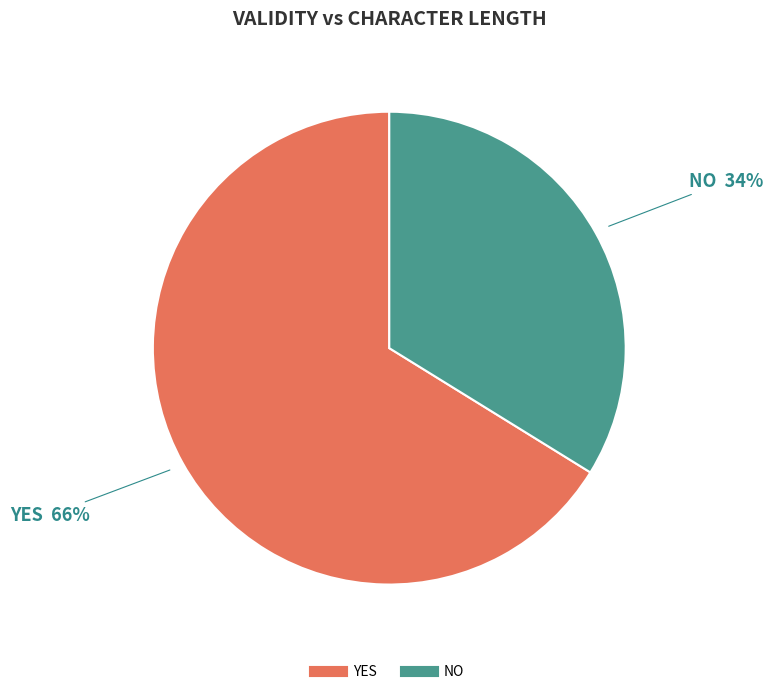

To the nearest percent, what is the difference between the largest and smallest slice percentages?

32%